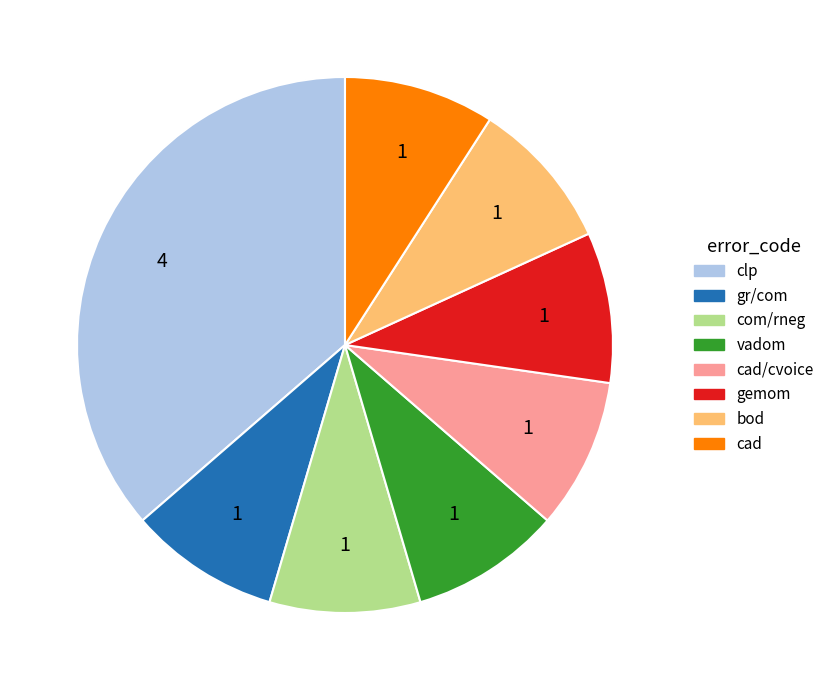

Is the sum of gemom and bod greater than half?

No